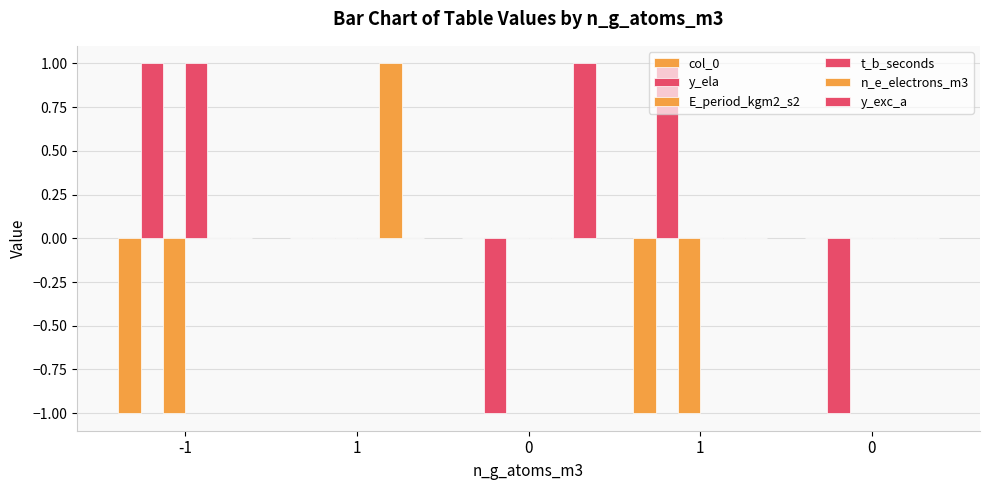

What is the label of the 4th bar from the right?

1